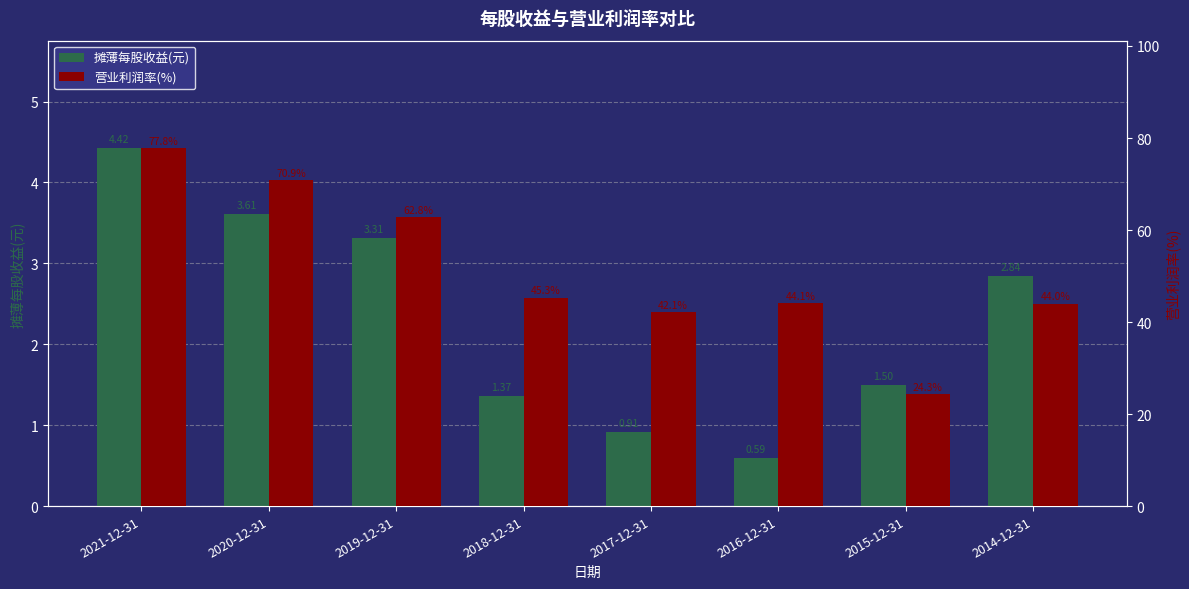

At how many categories does at least one series exceed 21?

8